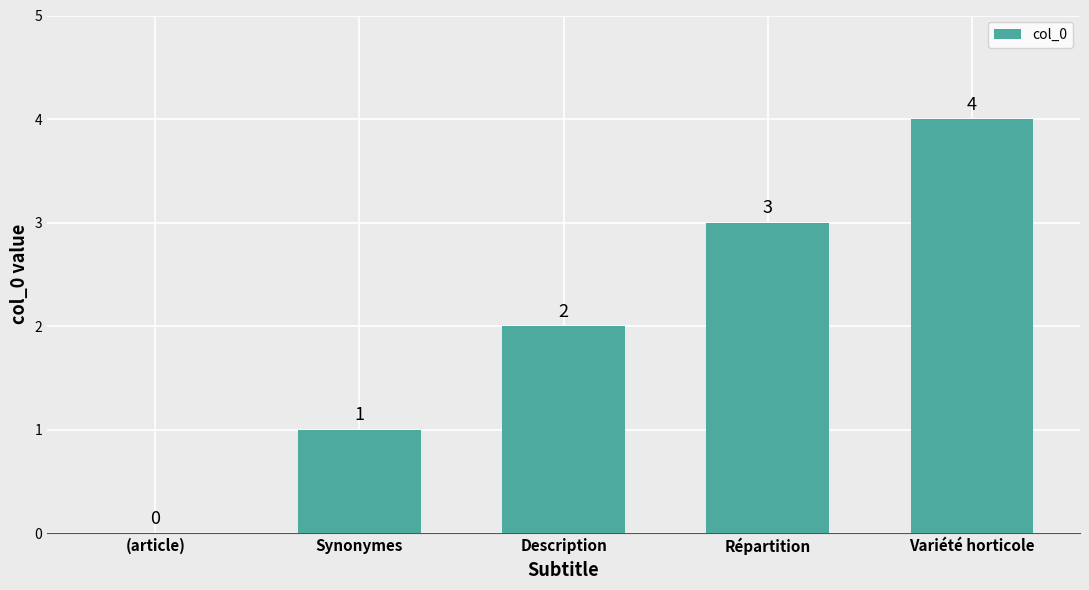

Approximately how many times larger is the value at Variété horticole compared to Description?

2.0